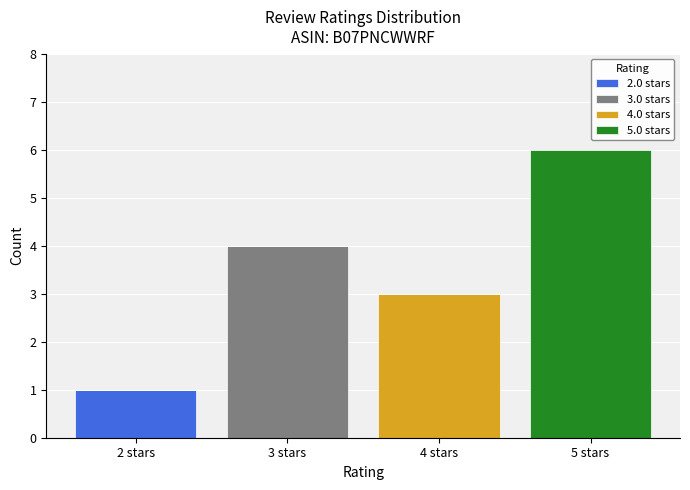

Reading left to right, what are the values for 2.0 stars?

2 stars=1	3 stars=0	4 stars=0	5 stars=0